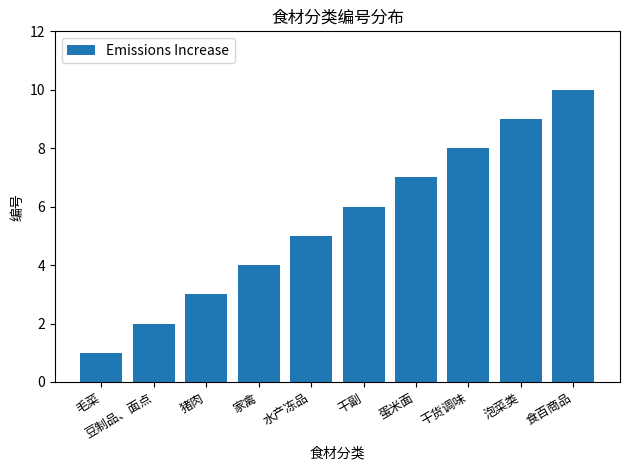

Where is the data nearest to the value 5?

水产冻品